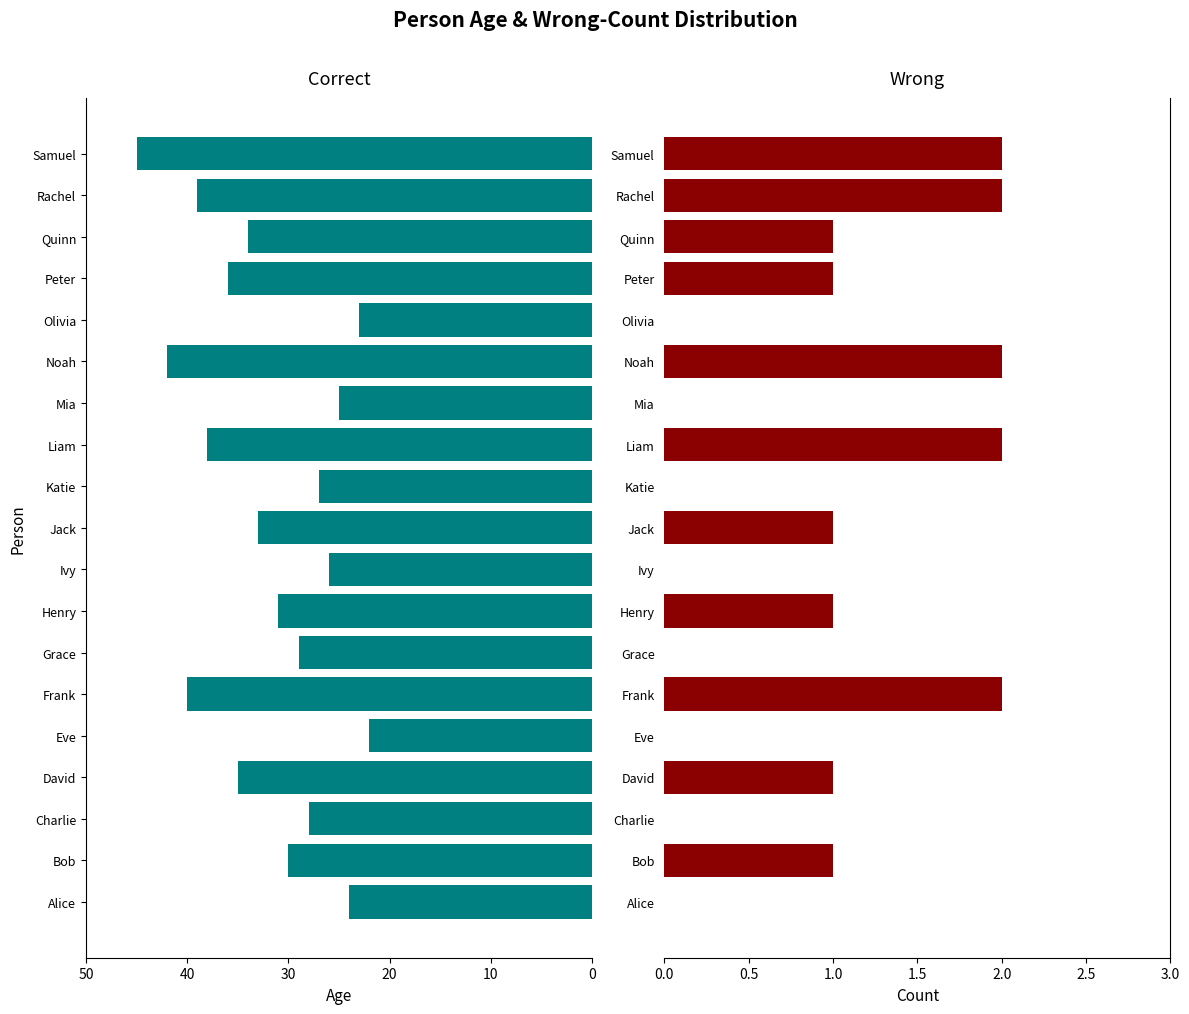

Rank the series by their maximum value, from lowest to highest.

Wrong, Correct